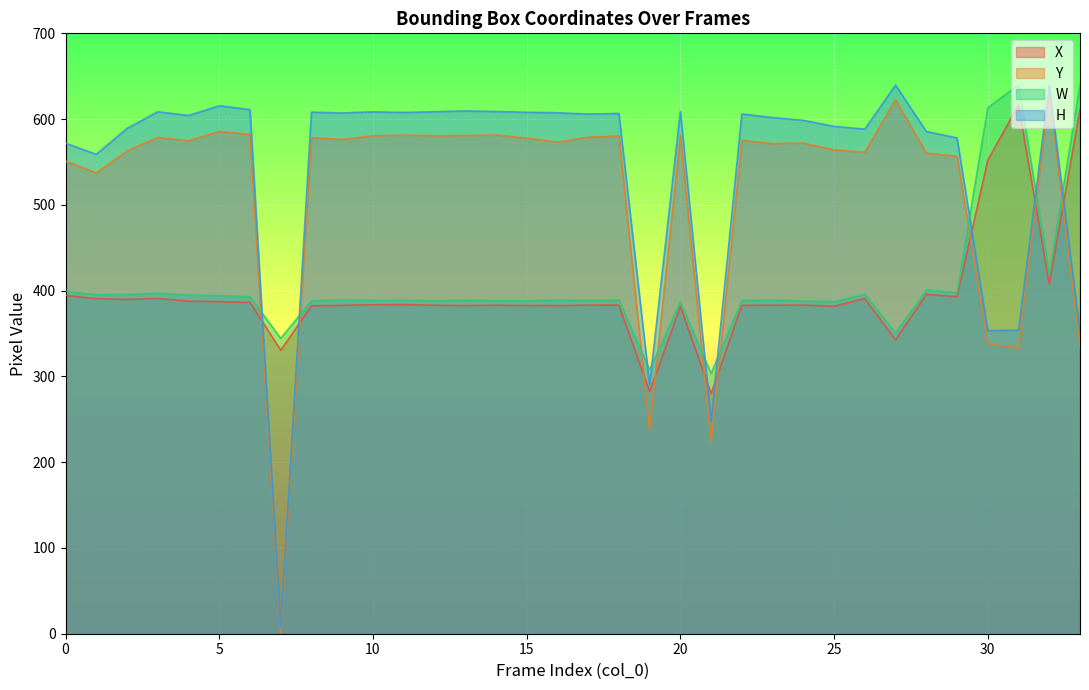

Which has a higher value, 27 or 1?

1